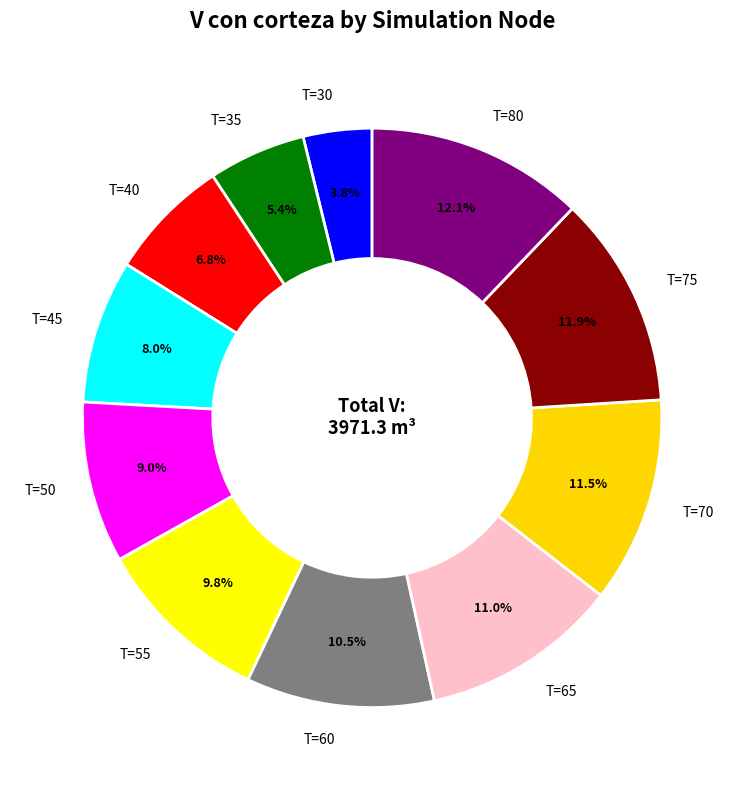

Is it true that T=65 is 25% of the pie?

False